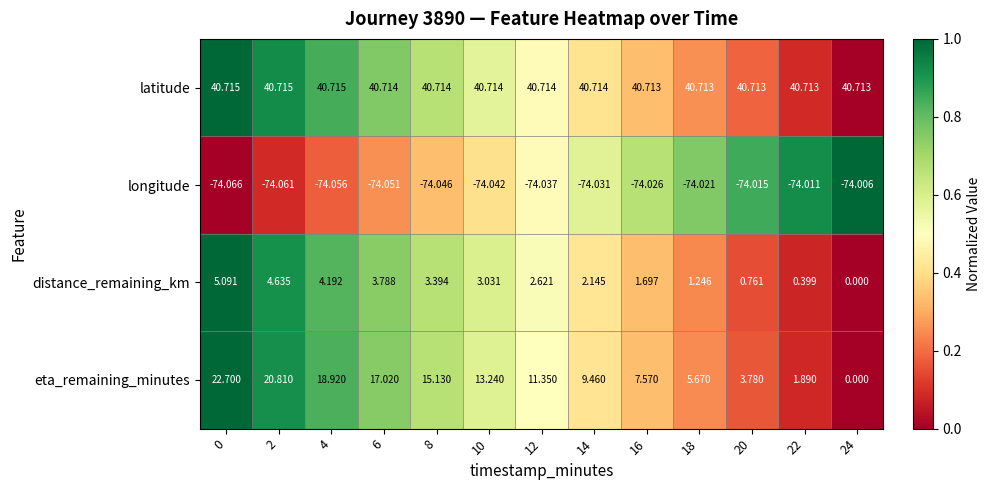

Is the value of longitude at 8 greater than the value of distance_remaining_km at 4?

No